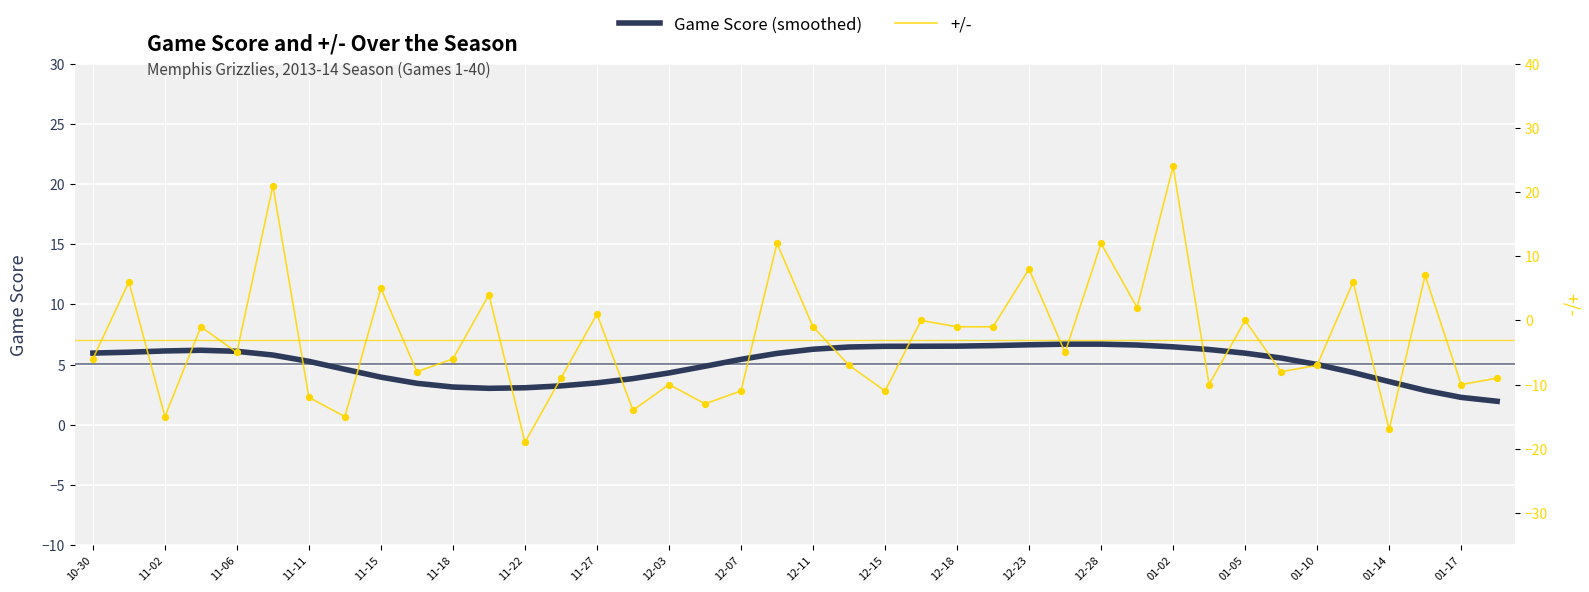

What are all the series names shown in the legend?

Game Score (smoothed), +/-